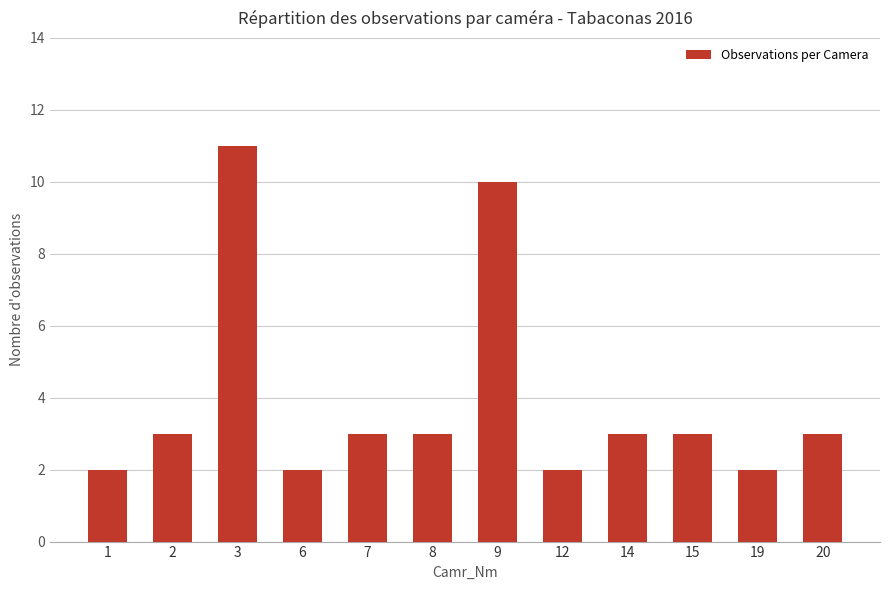

What is the approximate value at 14?

3